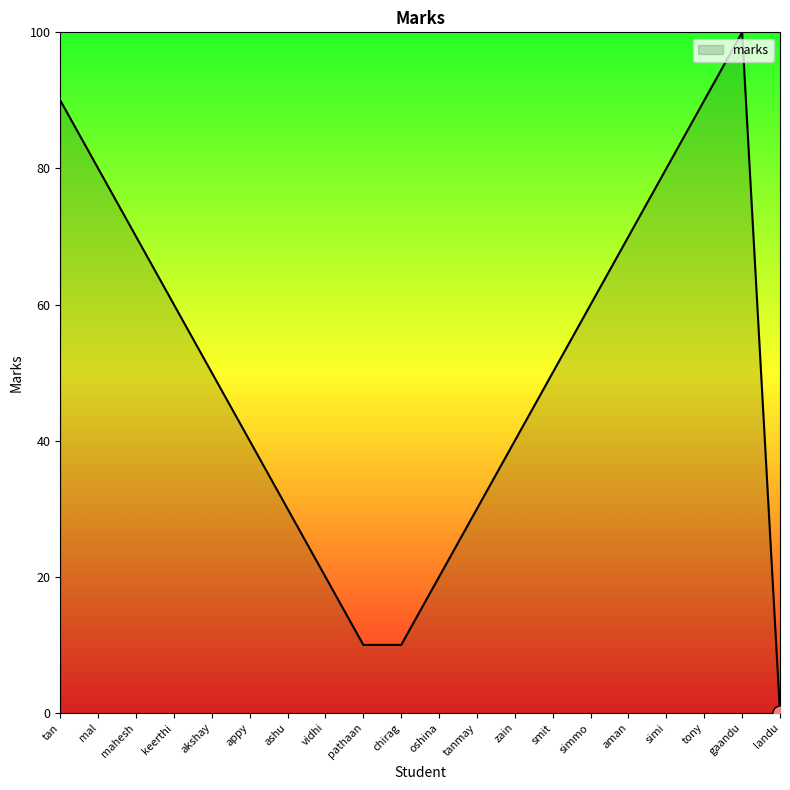

Between landu and mahesh, which is larger?

mahesh